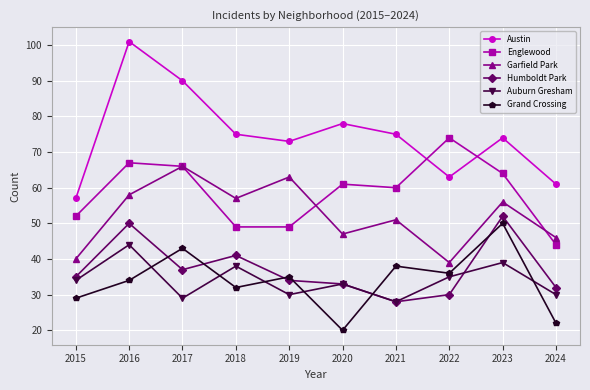

Which category has the highest value across all series?

2016